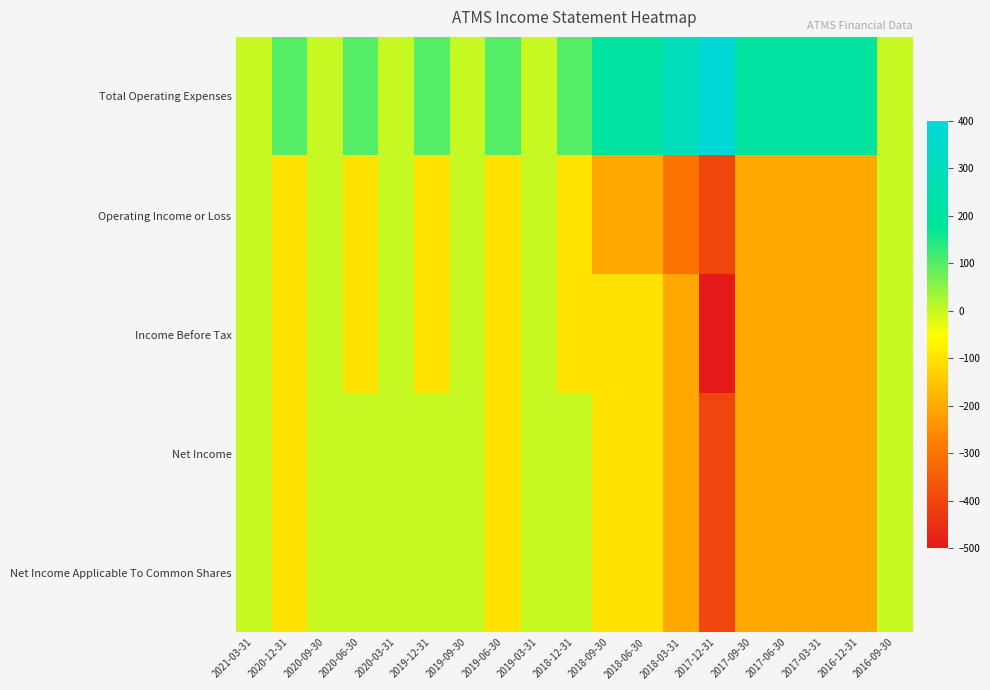

Reading right to left, what are all the values shown in this chart?

Total Operating Expenses: 2016-09-30=0	2016-12-31=200	2017-03-31=200	2017-06-30=200	2017-09-30=200	2017-12-31=400	2018-03-31=300	2018-06-30=200	2018-09-30=200	2018-12-31=100	2019-03-31=0	2019-06-30=100	2019-09-30=0	2019-12-31=100	2020-03-31=0	2020-06-30=100	2020-09-30=0	2020-12-31=100	2021-03-31=0
Operating Income or Loss: 2016-09-30=0	2016-12-31=-200	2017-03-31=-200	2017-06-30=-200	2017-09-30=-200	2017-12-31=-400	2018-03-31=-300	2018-06-30=-200	2018-09-30=-200	2018-12-31=-100	2019-03-31=0	2019-06-30=-100	2019-09-30=0	2019-12-31=-100	2020-03-31=0	2020-06-30=-100	2020-09-30=0	2020-12-31=-100	2021-03-31=0
Income Before Tax: 2016-09-30=0	2016-12-31=-200	2017-03-31=-200	2017-06-30=-200	2017-09-30=-200	2017-12-31=-500	2018-03-31=-200	2018-06-30=-100	2018-09-30=-100	2018-12-31=-100	2019-03-31=0	2019-06-30=-100	2019-09-30=0	2019-12-31=-100	2020-03-31=0	2020-06-30=-100	2020-09-30=0	2020-12-31=-100	2021-03-31=0
Net Income: 2016-09-30=0	2016-12-31=-200	2017-03-31=-200	2017-06-30=-200	2017-09-30=-200	2017-12-31=-400	2018-03-31=-200	2018-06-30=-100	2018-09-30=-100	2018-12-31=0	2019-03-31=0	2019-06-30=-100	2019-09-30=0	2019-12-31=0	2020-03-31=0	2020-06-30=0	2020-09-30=0	2020-12-31=-100	2021-03-31=0
Net Income Applicable To Common Shares: 2016-09-30=0	2016-12-31=-200	2017-03-31=-200	2017-06-30=-200	2017-09-30=-200	2017-12-31=-400	2018-03-31=-200	2018-06-30=-100	2018-09-30=-100	2018-12-31=0	2019-03-31=0	2019-06-30=-100	2019-09-30=0	2019-12-31=0	2020-03-31=0	2020-06-30=0	2020-09-30=0	2020-12-31=-100	2021-03-31=0